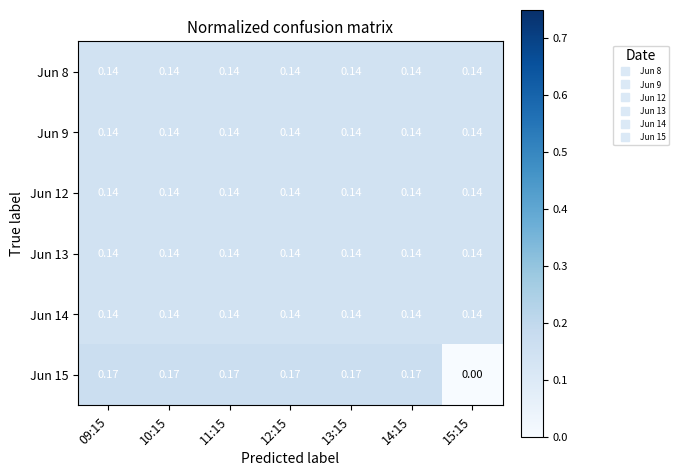

Count the number of categories in the chart.

7